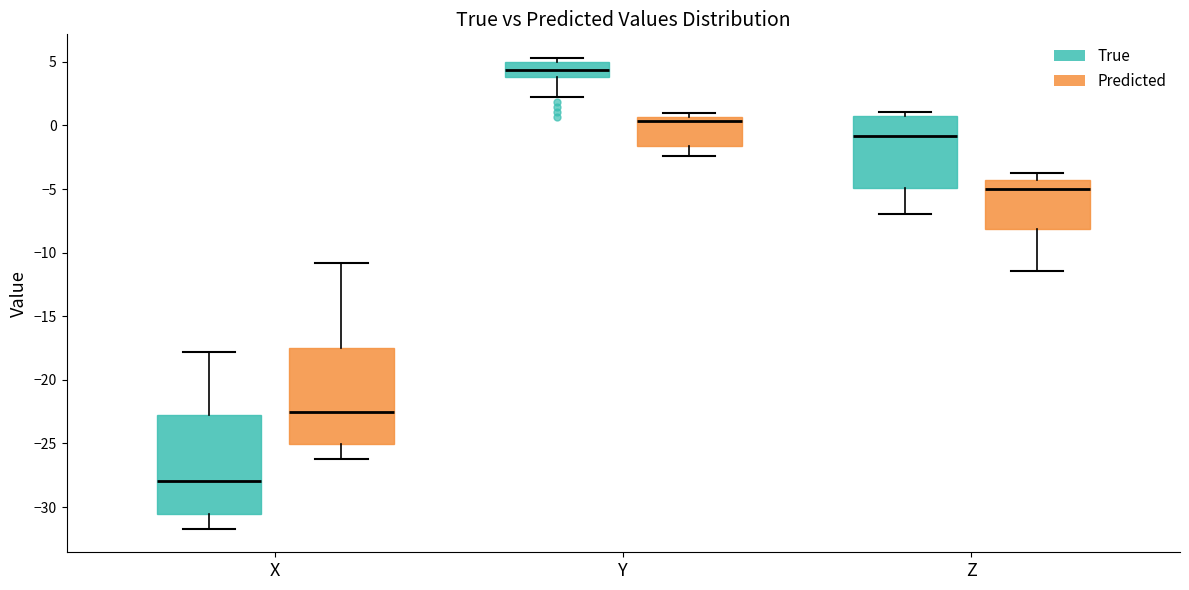

Reading left to right, read every box against the y-axis: the position of its median line, the range the box covers, and the ends of its whiskers. The values are not printed on the chart, so give them approximately, as read against the axis.

X (True): median -28.0, box -30.5 to -22.5, whiskers -31.5 to -18.0
X (Predicted): median -22.5, box -25.0 to -17.5, whiskers -26.0 to -11.0
Y (True): median 4.5, box 4.0 to 5.0, whiskers 2.0 to 5.5
Y (Predicted): median 0.5 (just below the box's upper edge), box -1.5 to 0.5, whiskers -2.5 to 1.0
Z (True): median -1.0, box -5.0 to 1.0, whiskers -7.0 to 1.0 (just above the box's upper edge)
Z (Predicted): median -5.0, box -8.0 to -4.5, whiskers -11.5 to -4.0